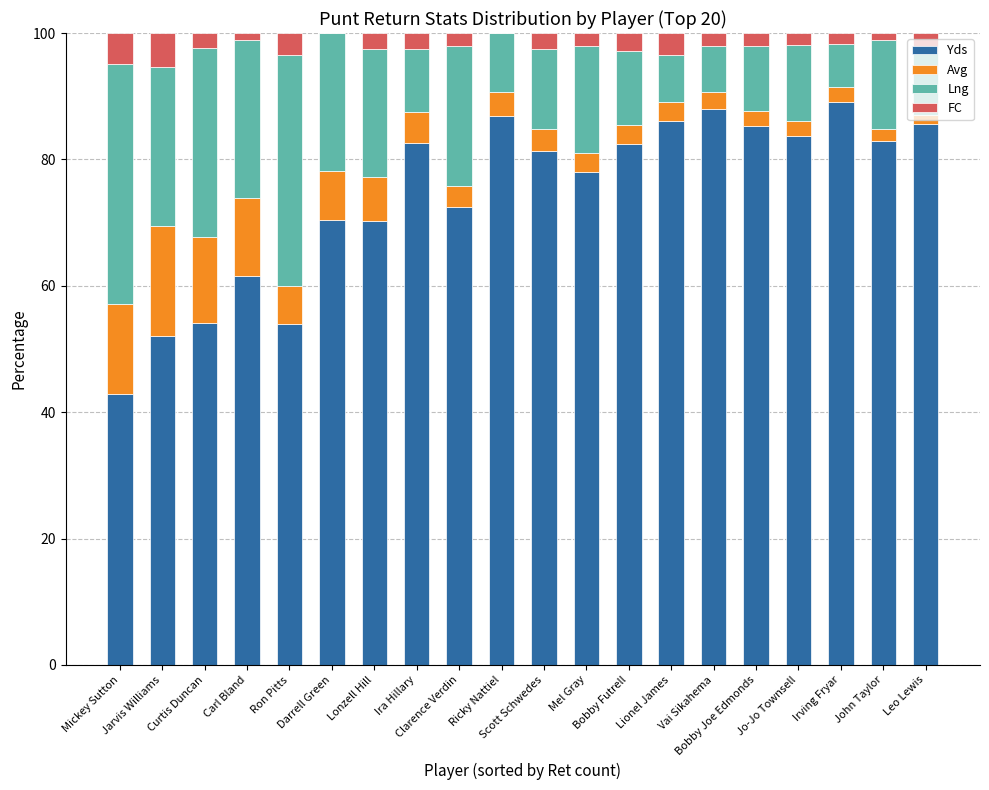

Are the bars grouped side by side (vs. stacked)?

No